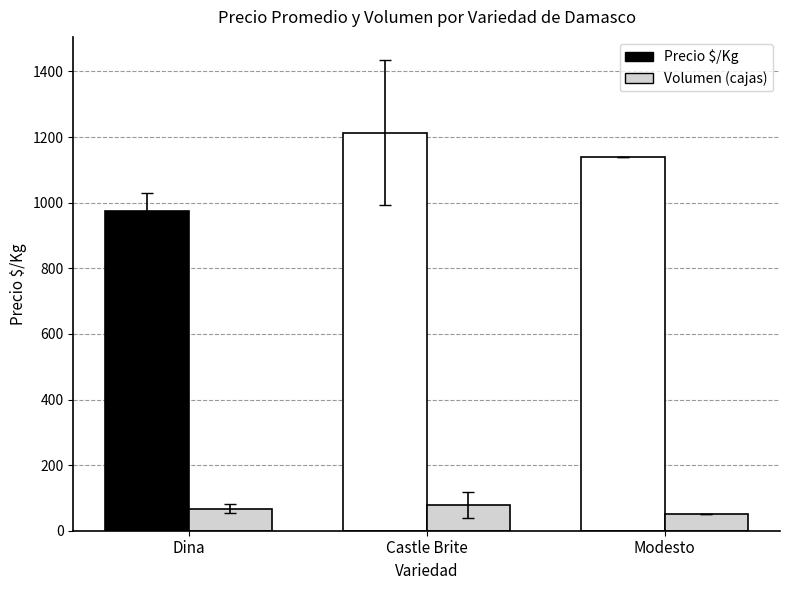

At Castle Brite, list the series in order from smallest to largest.

Volumen, Precio $/Kg